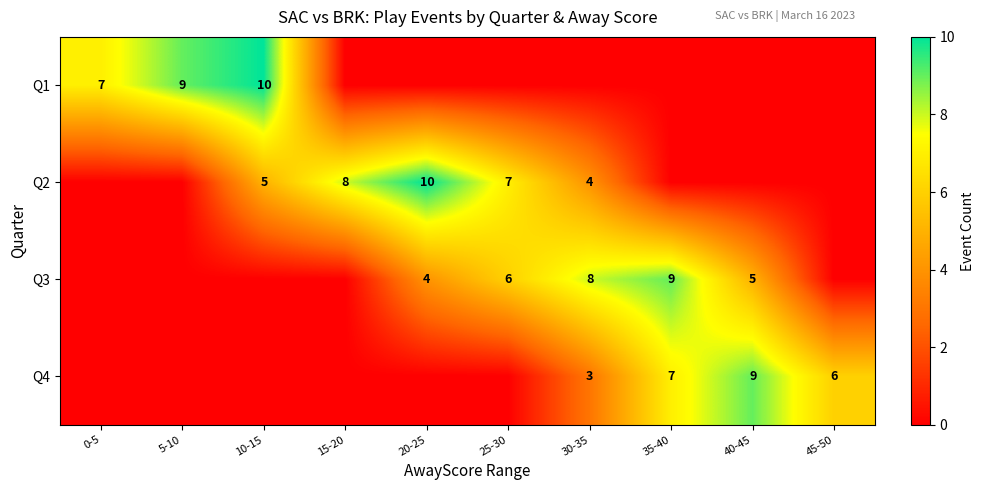

The Q3 series shows 4 at 20-25. True or false?

True